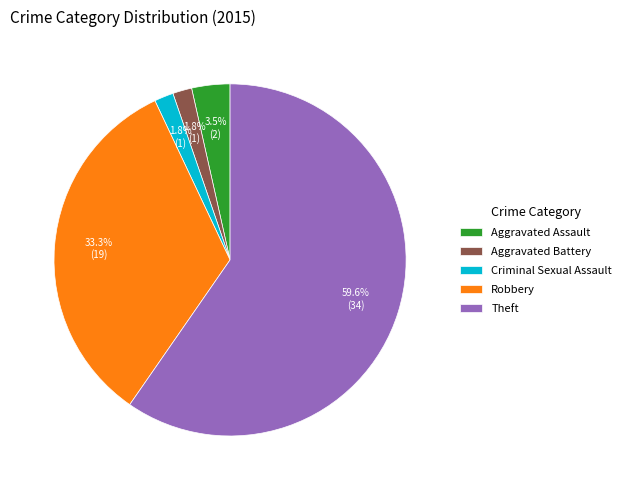

Which slice is the largest?

Theft